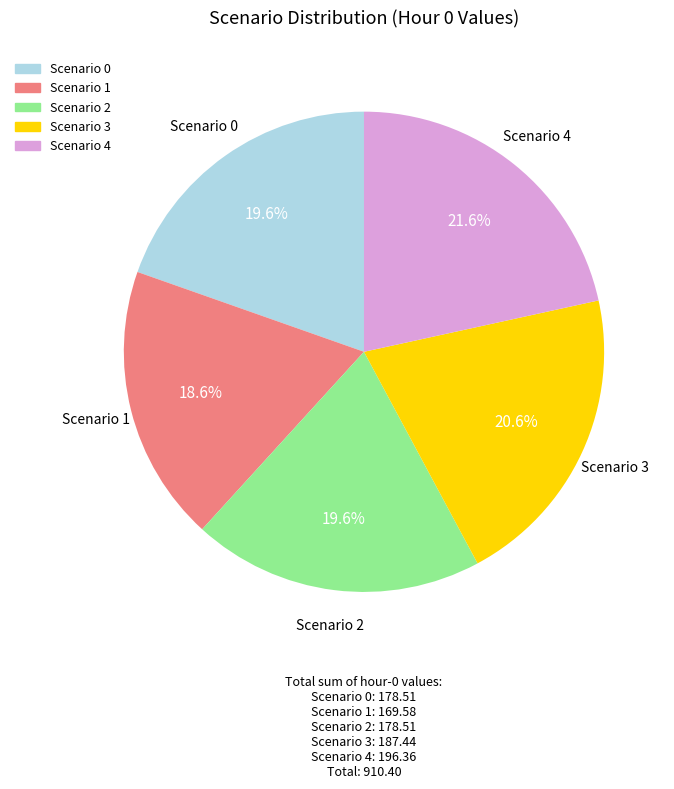

What percentage is NOT represented by Scenario 0?

80.4%